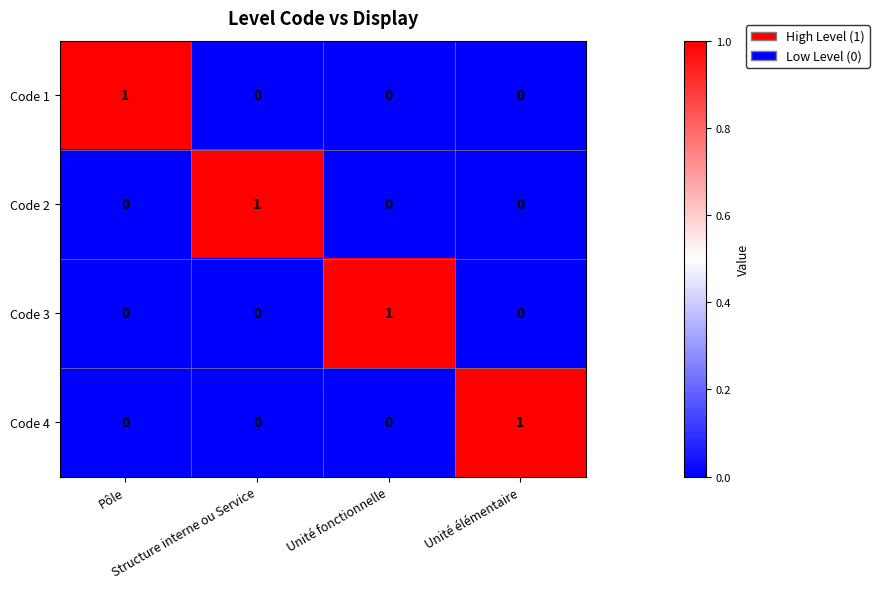

How many data points in Code 1 are above 0?

1